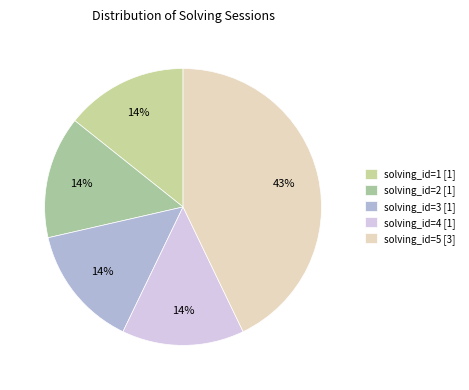

How much of the chart is everything except solving_id=4?

85.7%